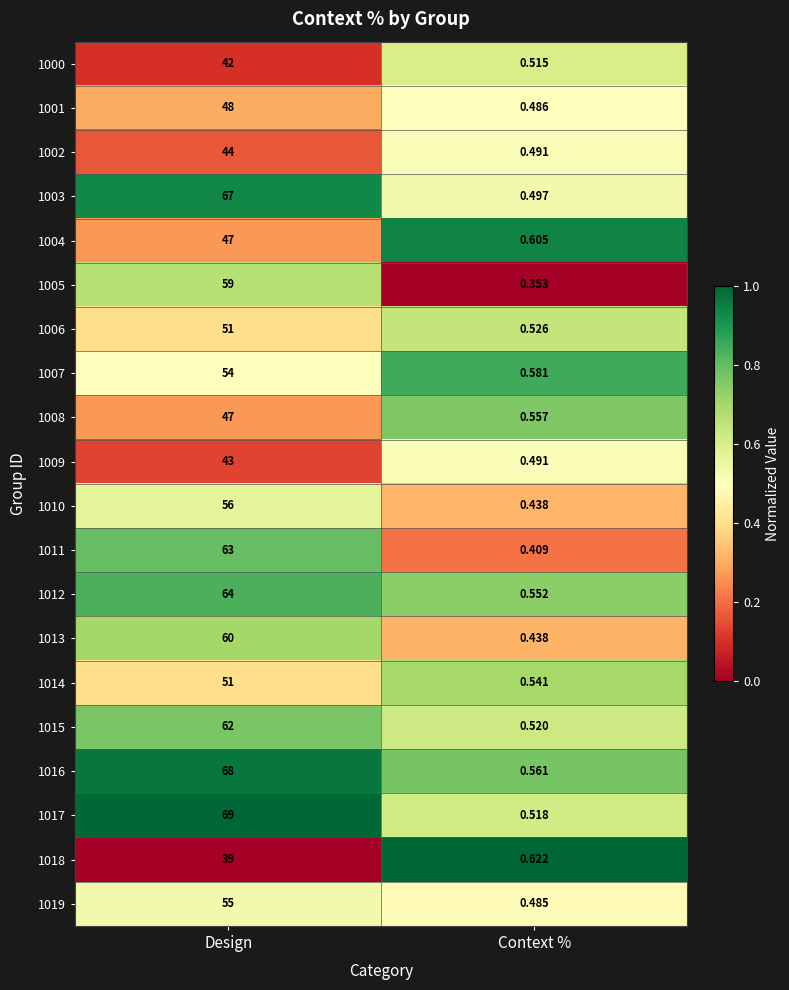

Which series has the largest total across all categories?

1017